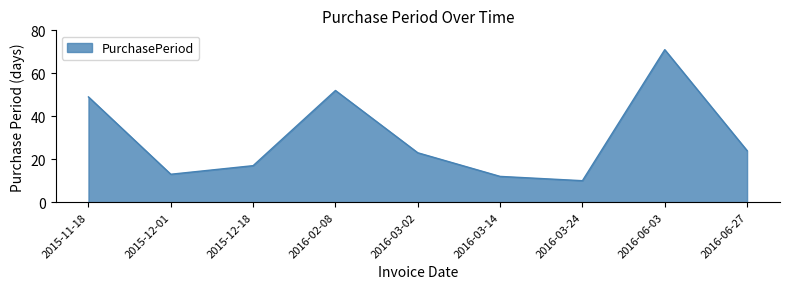

Which has a higher value, 2015-12-01 or 2016-03-24?

2015-12-01